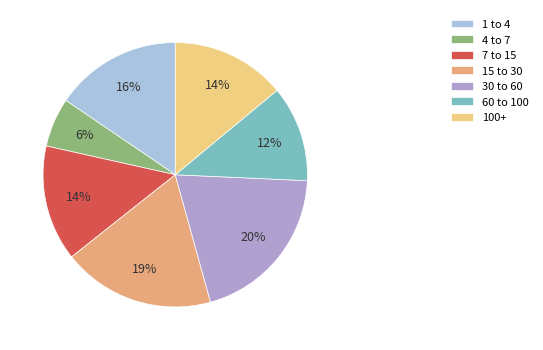

To the nearest percent, what is the average slice percentage?

14%